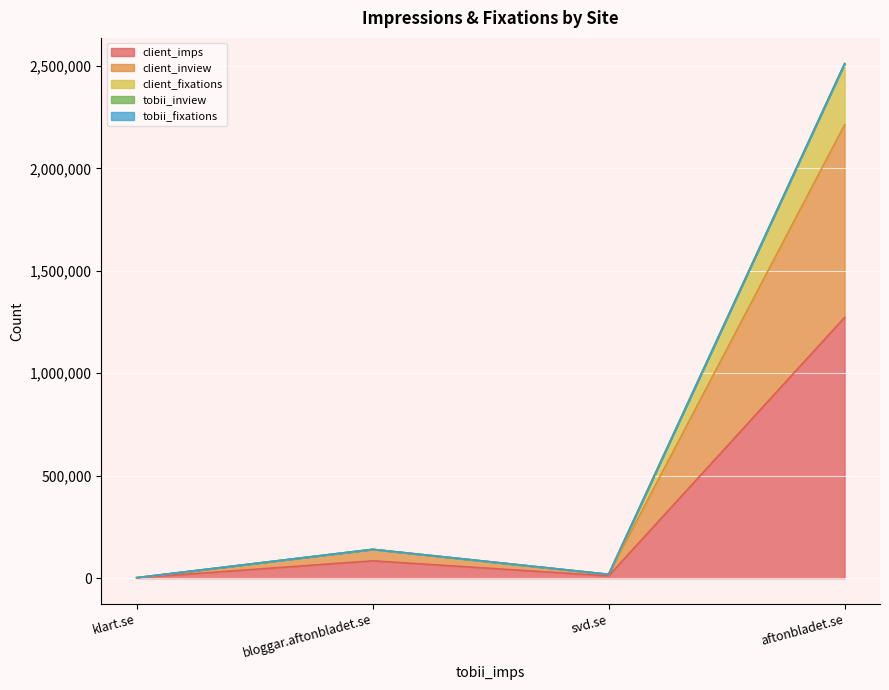

What is the maximum value for client_imps?

1272782